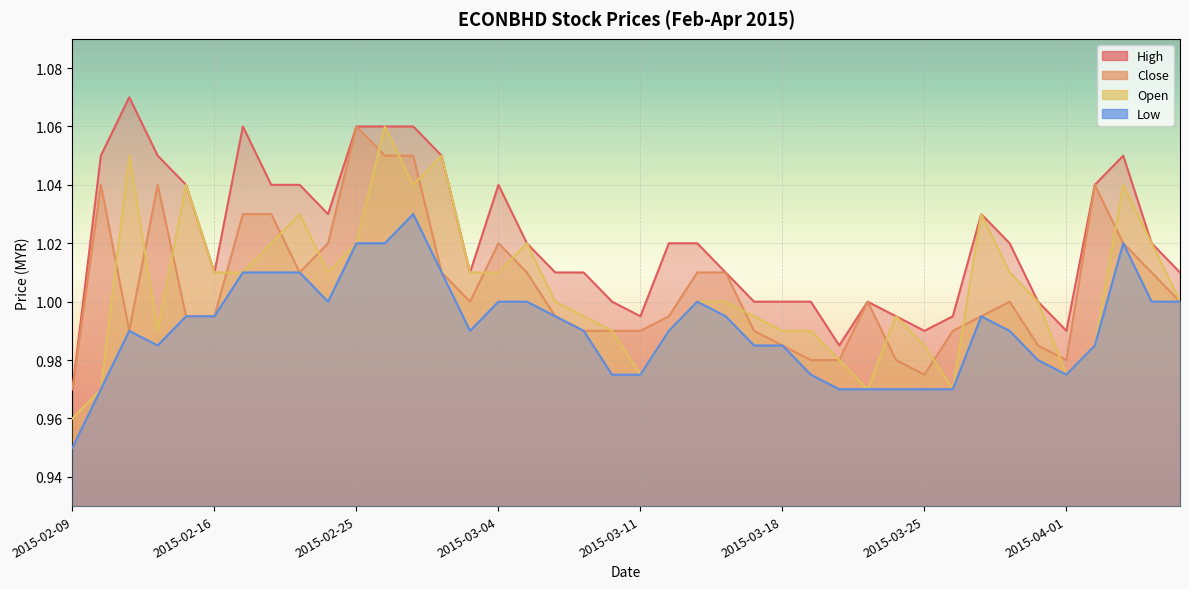

At 2015-04-01, list the series in order from largest to smallest.

high, close, open, low